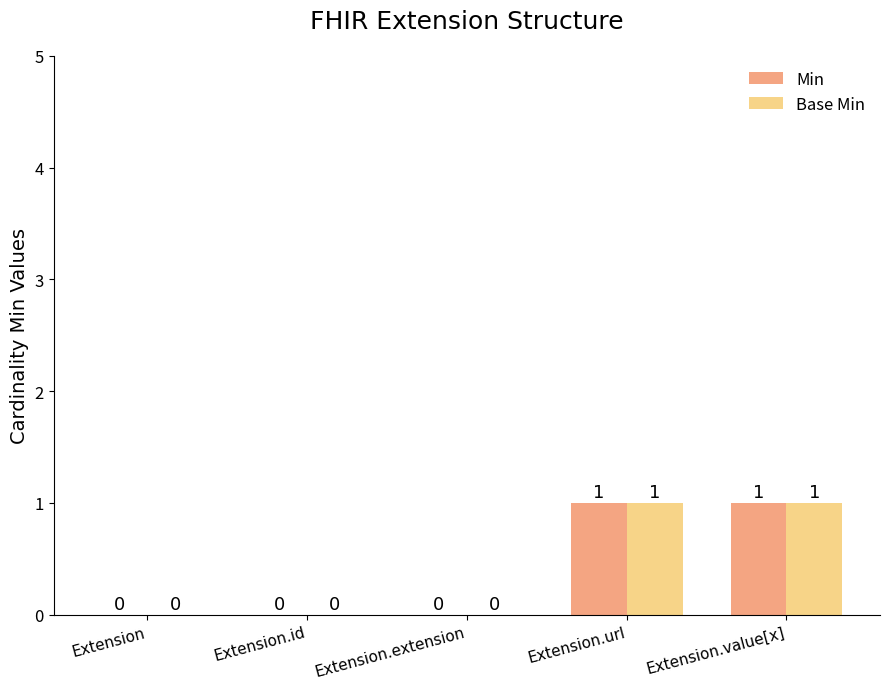

Are the bars grouped side by side (vs. stacked)?

Yes